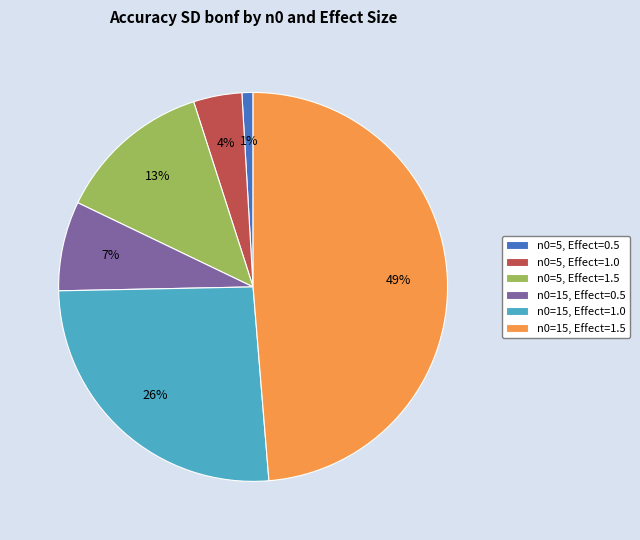

Does any single category account for the majority?

No